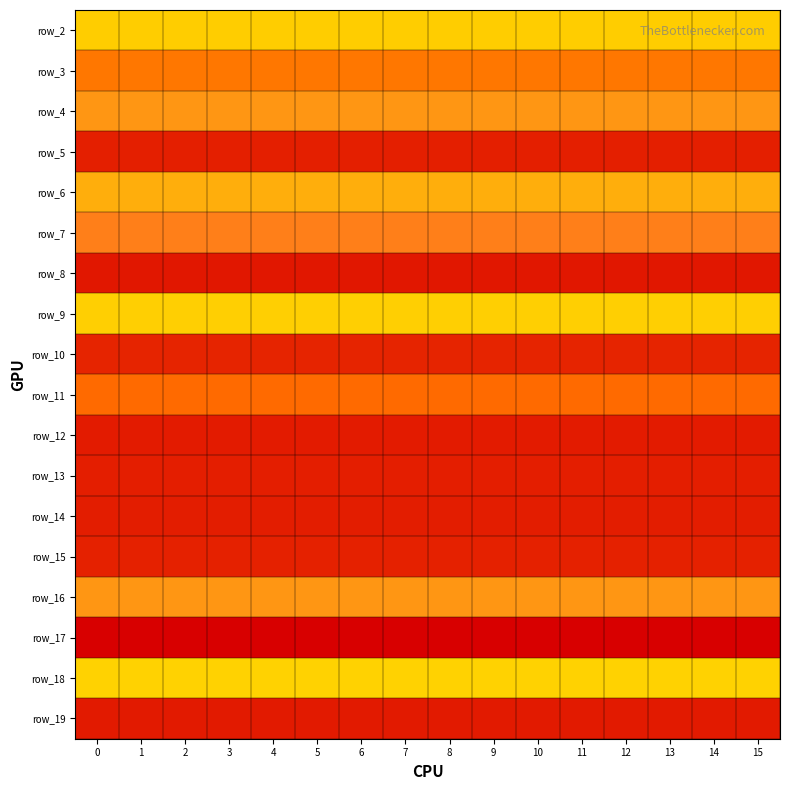

The row_8 series shows 11434129.5 at 5. True or false?

False